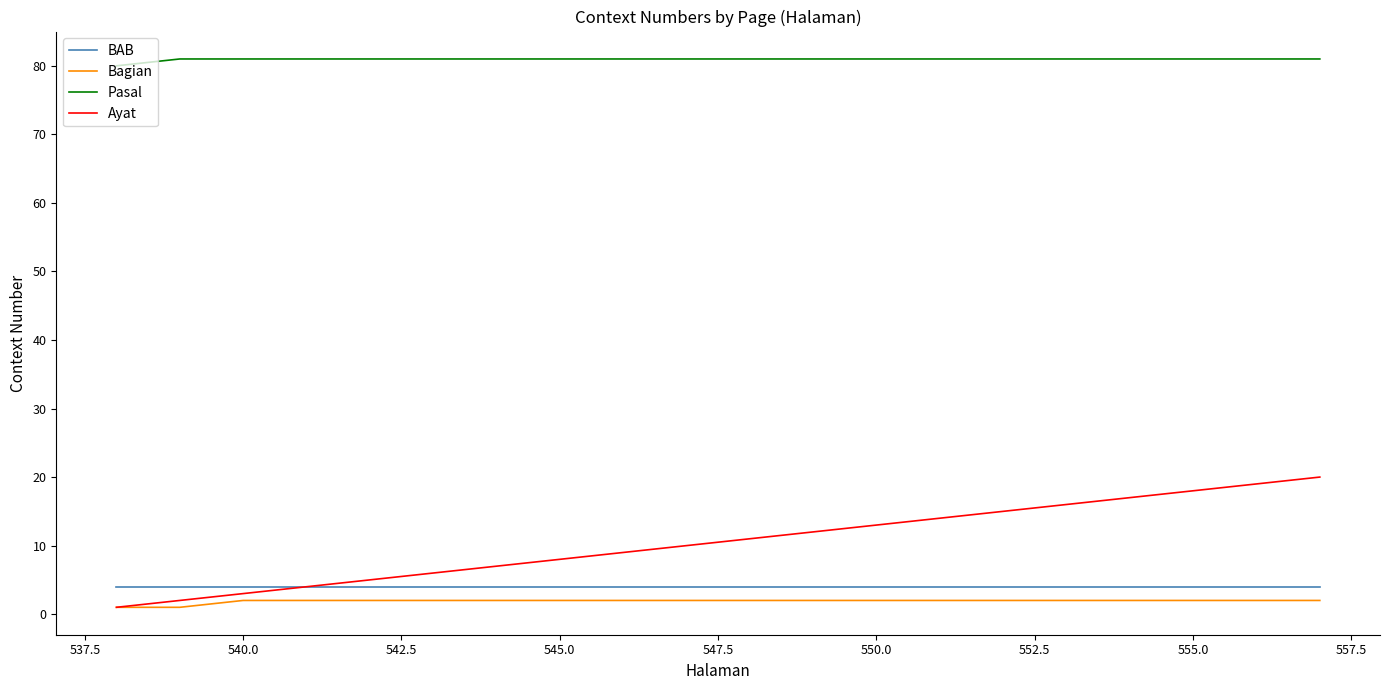

How many lines are shown in the chart?

4